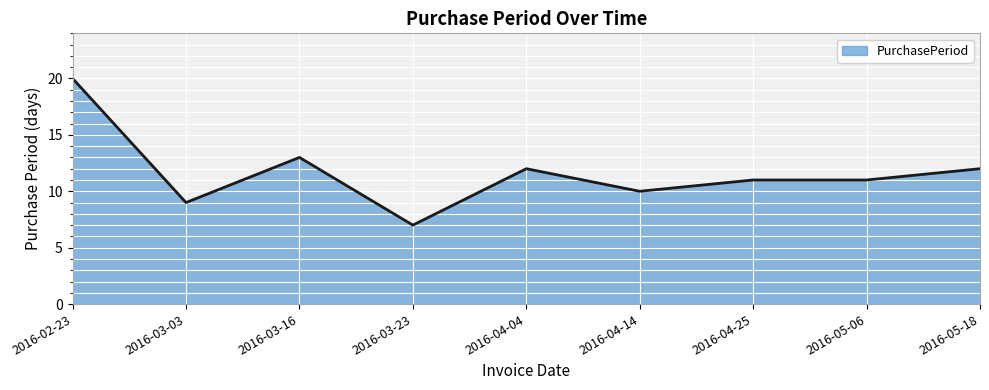

Is it true that the value at 2016-04-14 is 4?

False